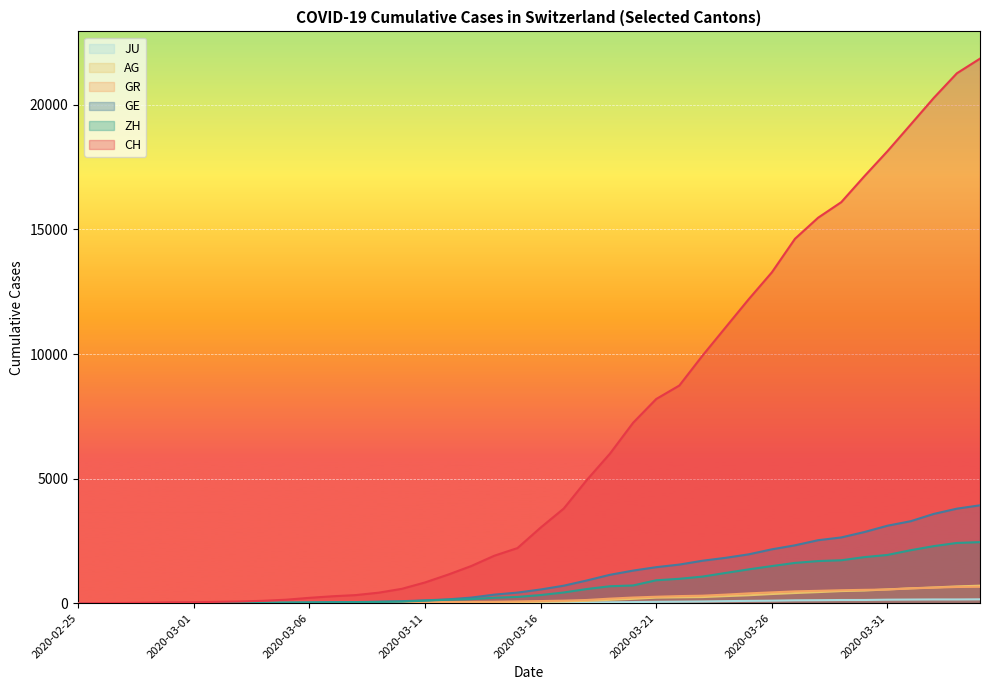

True or false: JU has more than 2 points higher than both neighbors.

False